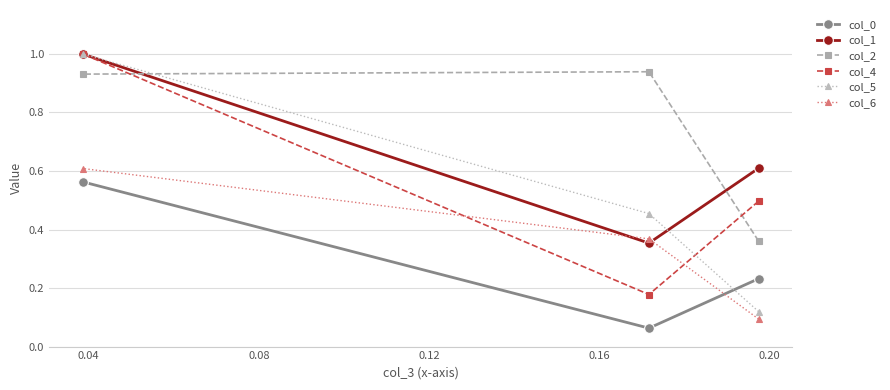

What is the value of the col_5 point at the 1st from the left?

1.0